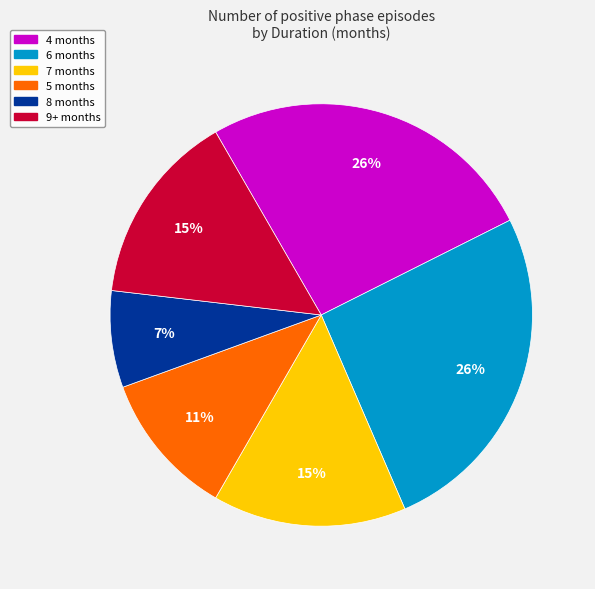

What is the smallest slice in the pie chart?

8 months